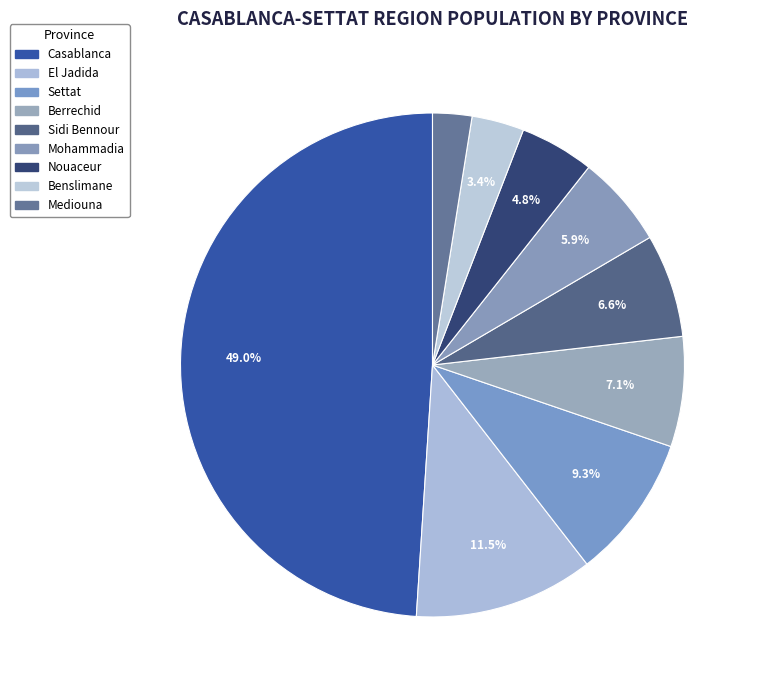

Count the number of slices in the pie.

9